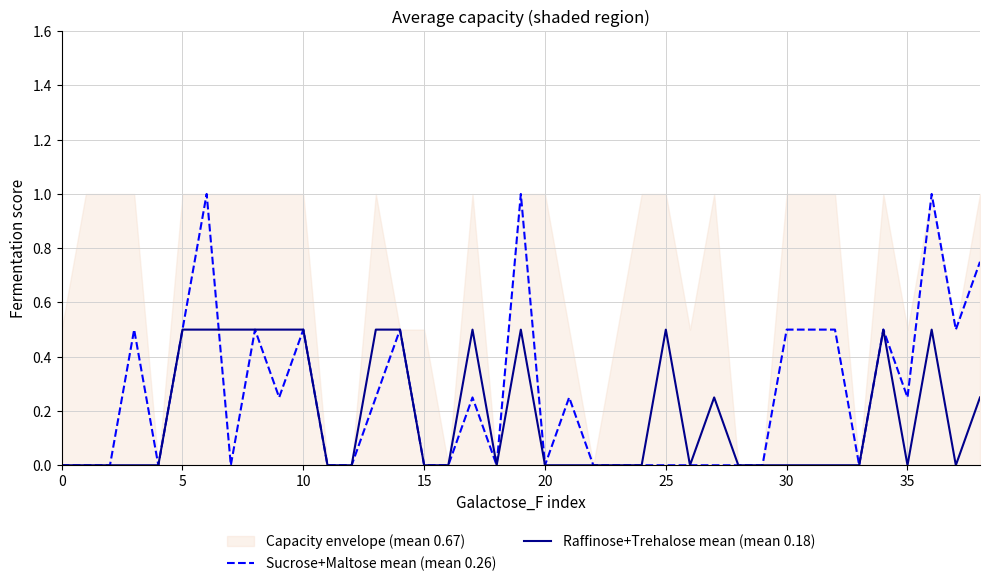

How many series are shown in this chart?

2